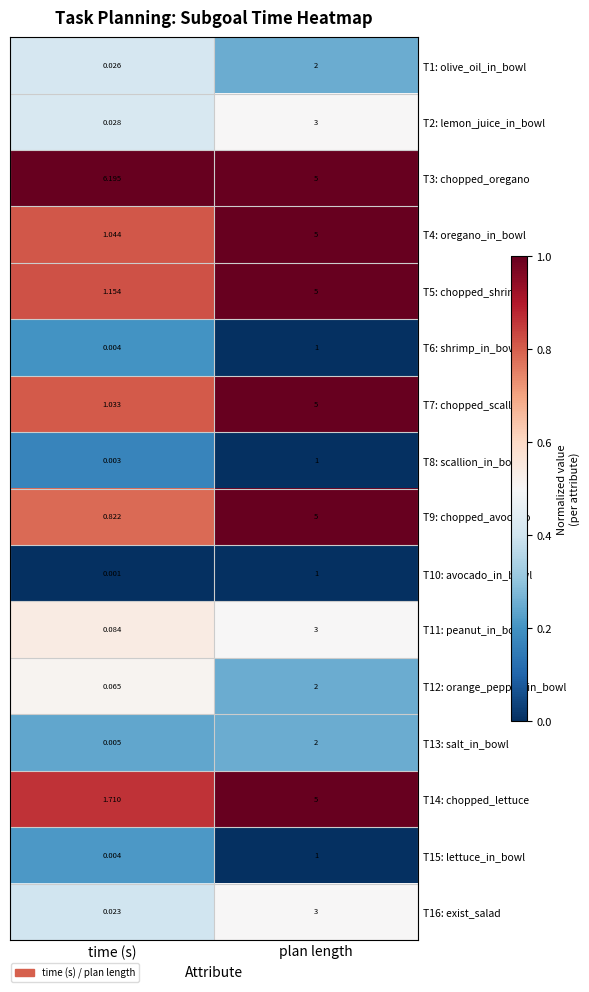

What is the spread (max minus min) of values at time (s)?

6.2